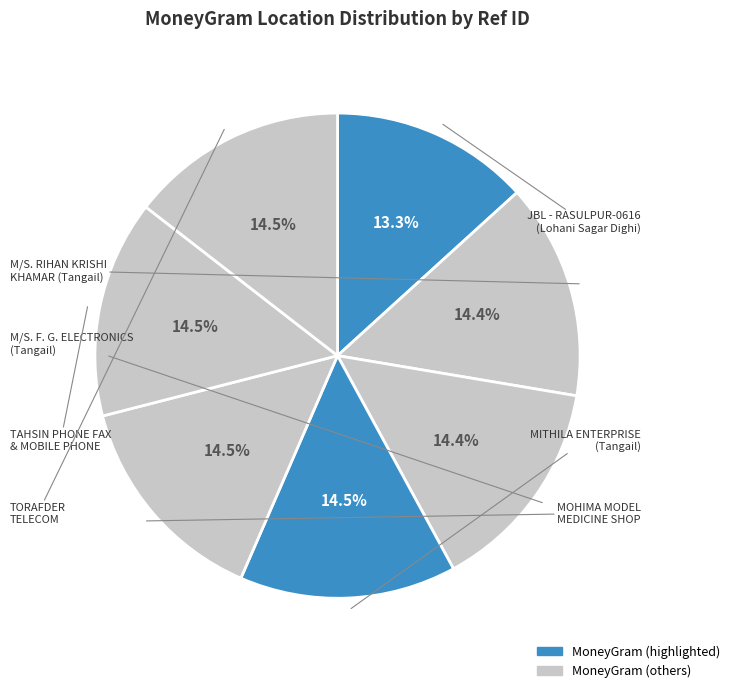

Does M/S. RIHAN KRISHI KHAMAR represent more than half of the total?

No